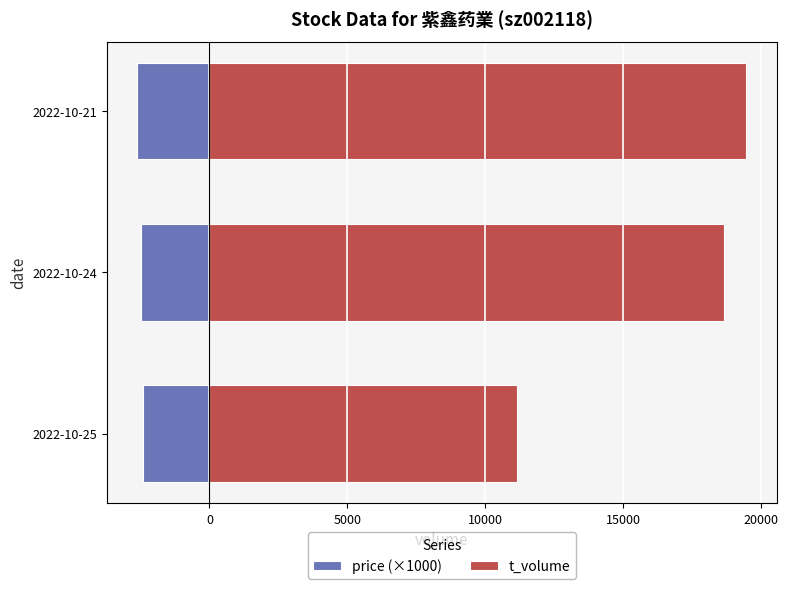

What is the difference between the highest and lowest values at 5000?

13530